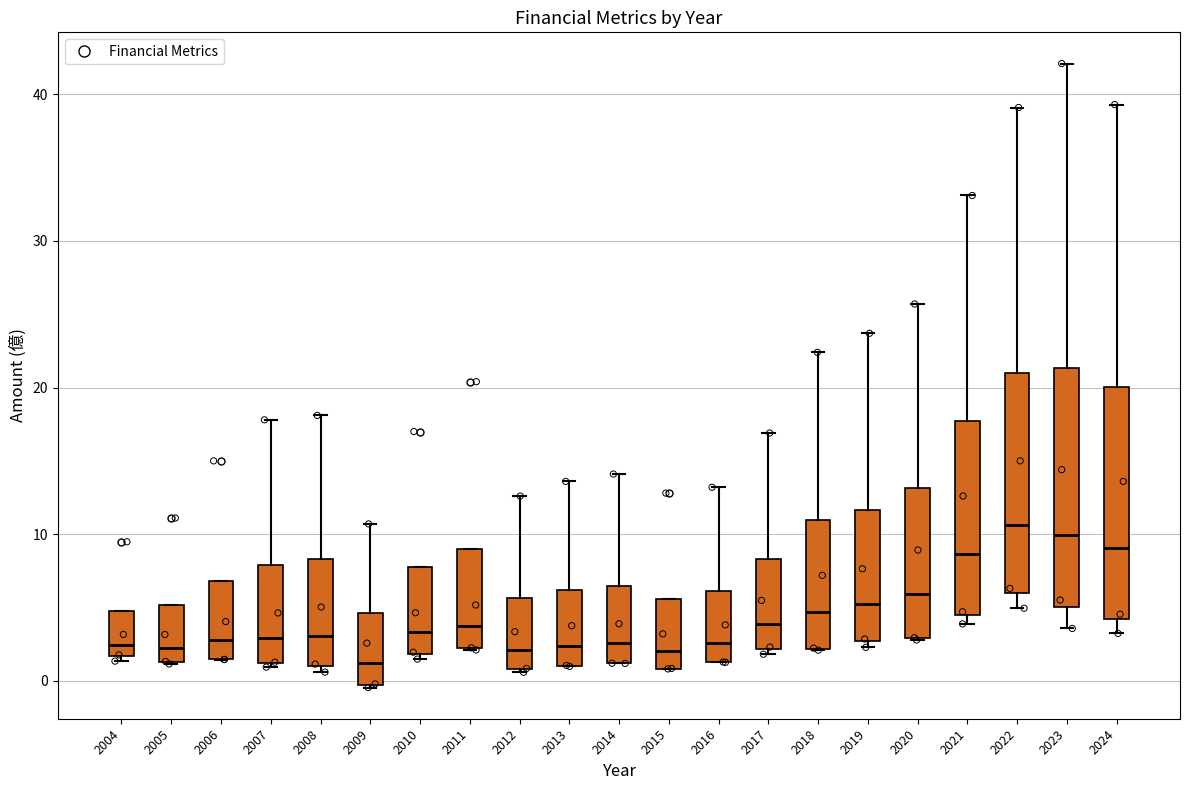

Where is the lower edge of the box at x = 2015 on the y-axis? The values are not printed on the chart, so give them approximately, as read against the axis.

1